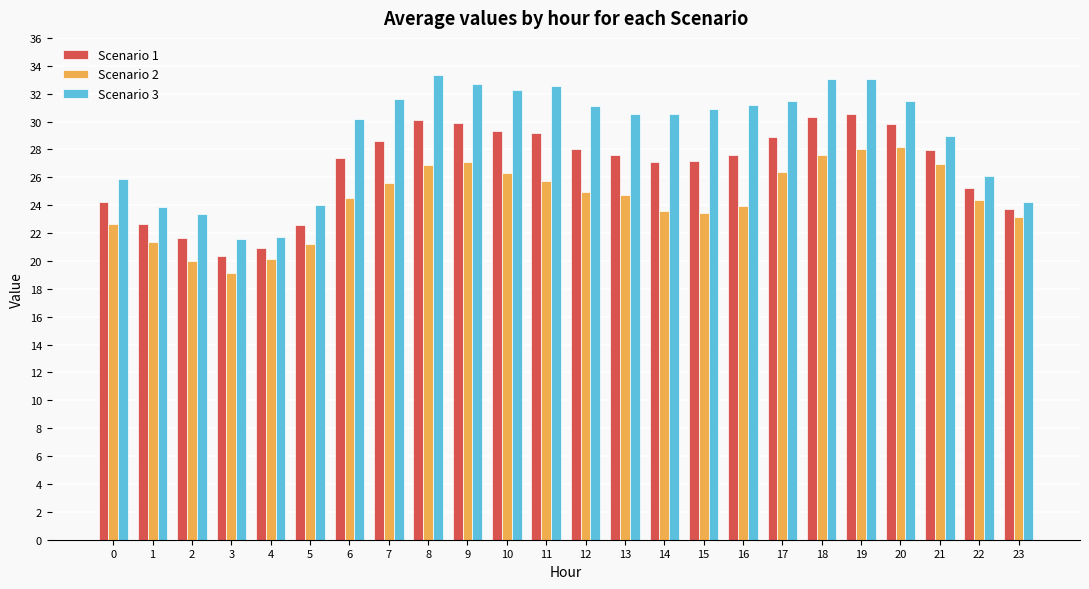

Which label corresponds to the smallest value in the chart?

3